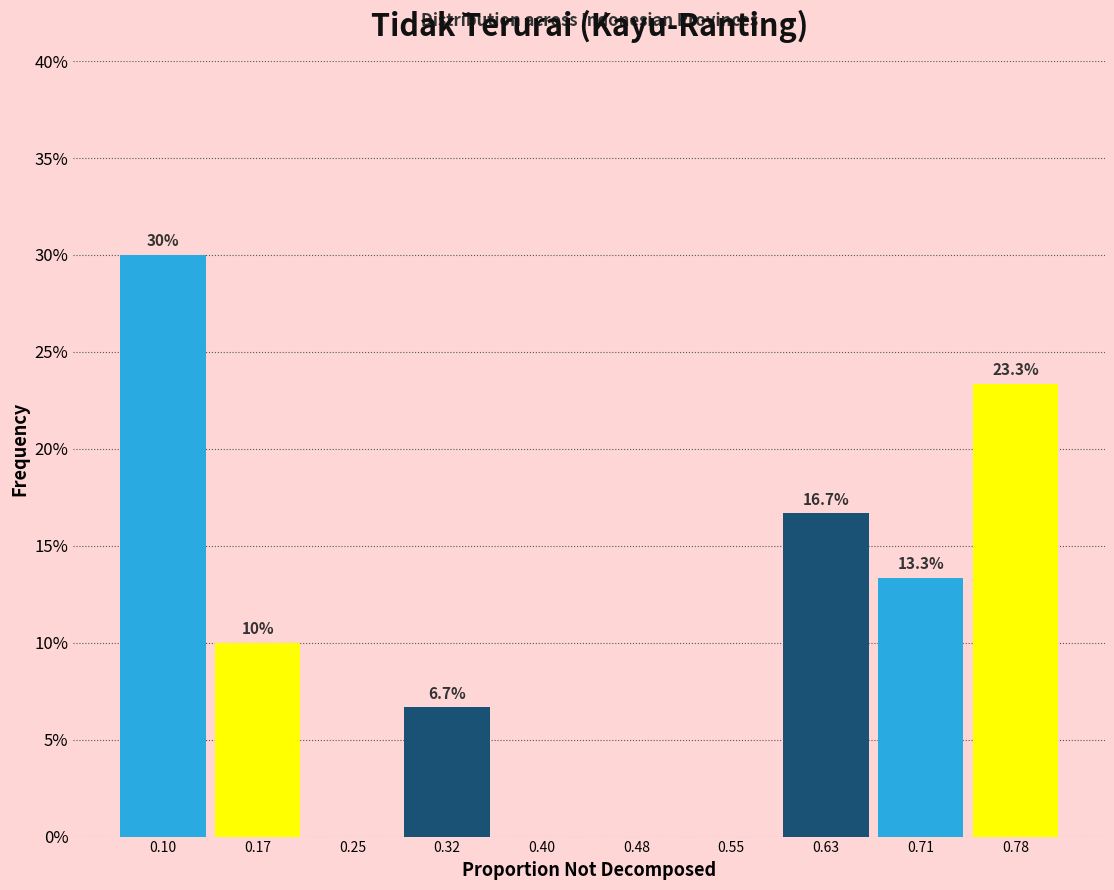

Reading right to left, extract all data points from this chart.

0.78=23.3	0.71=13.3	0.63=16.7	0.55=0.0	0.48=0.0	0.40=0.0	0.32=6.7	0.25=0.0	0.17=10.0	0.10=30.0